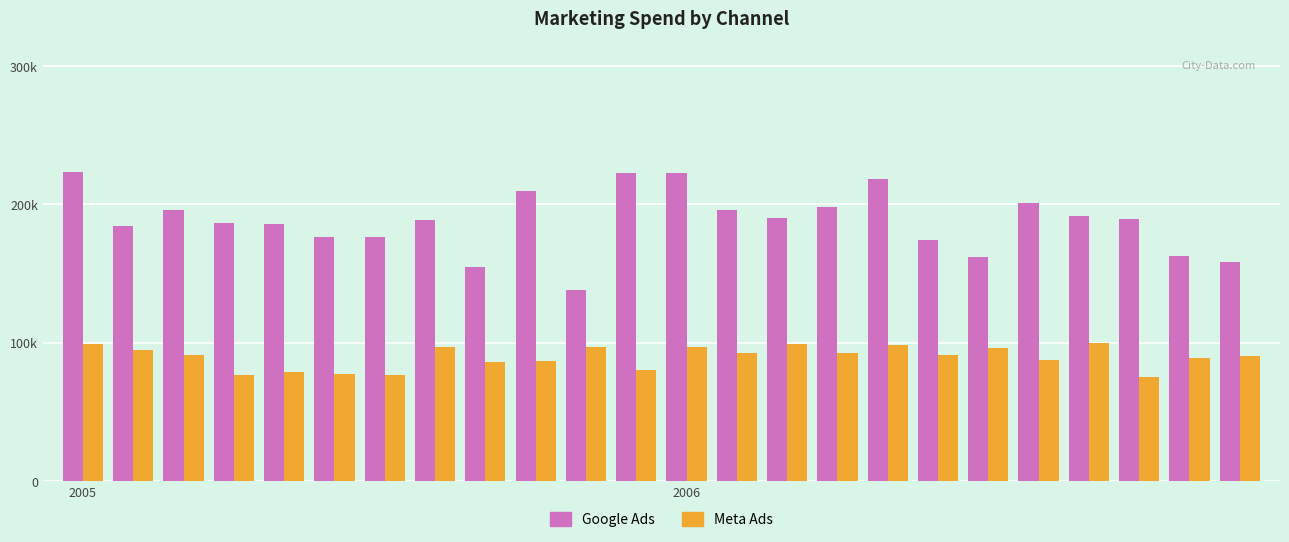

At which category is the sum across all series the highest?

2005